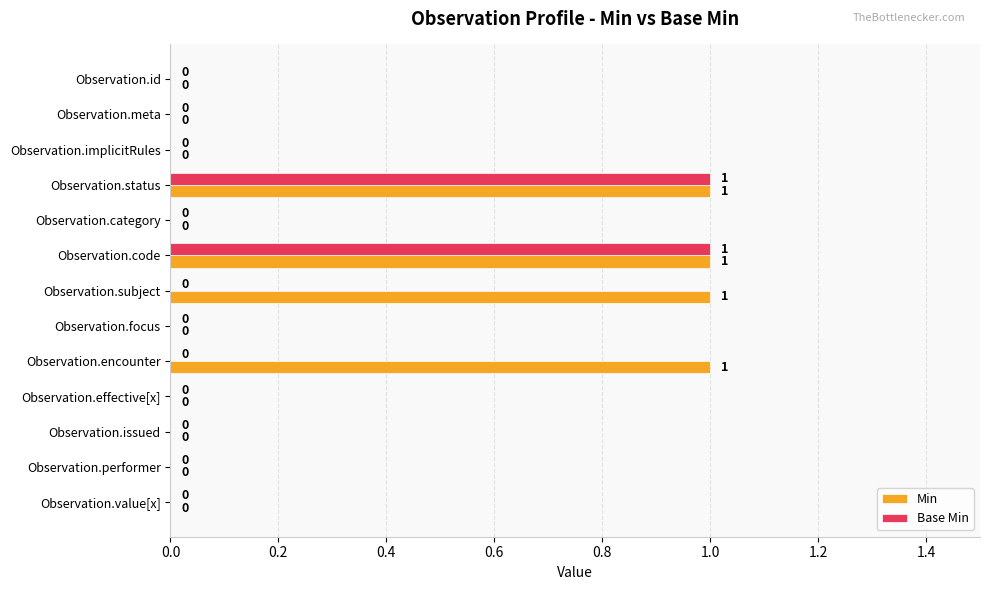

How many Min values are between 0 and 1?

13